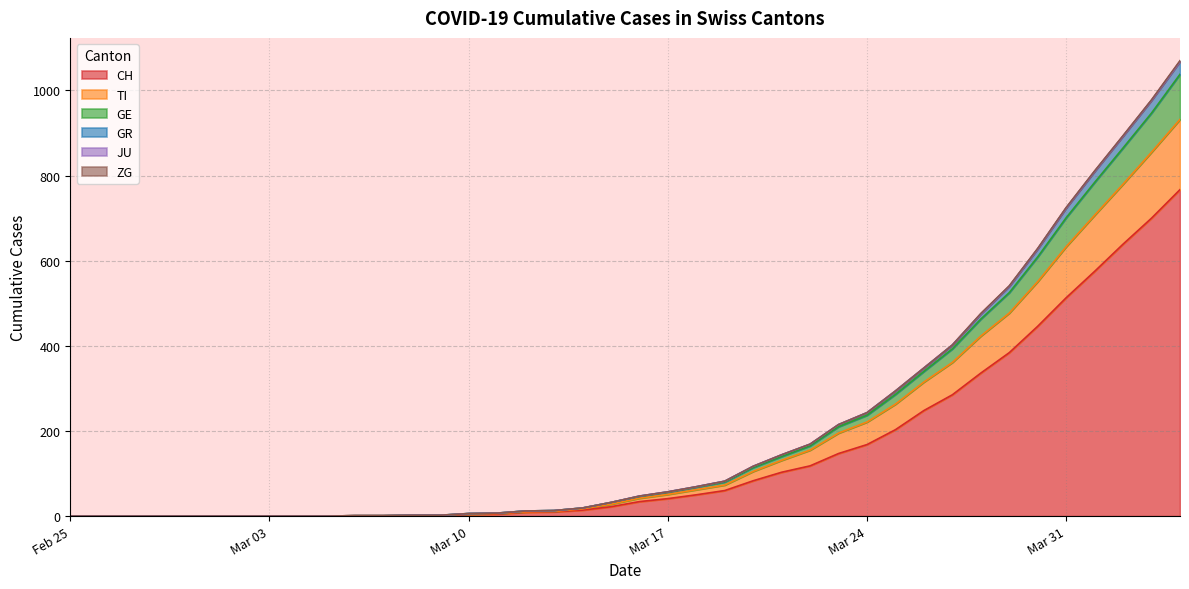

What is the sum of all CH values?

5970